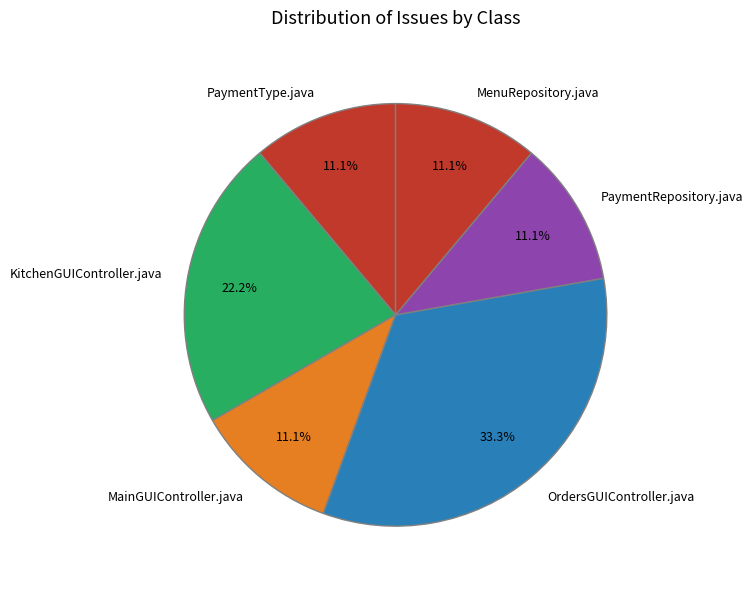

Do PaymentType.java and MainGUIController.java together represent more than half of the pie?

No